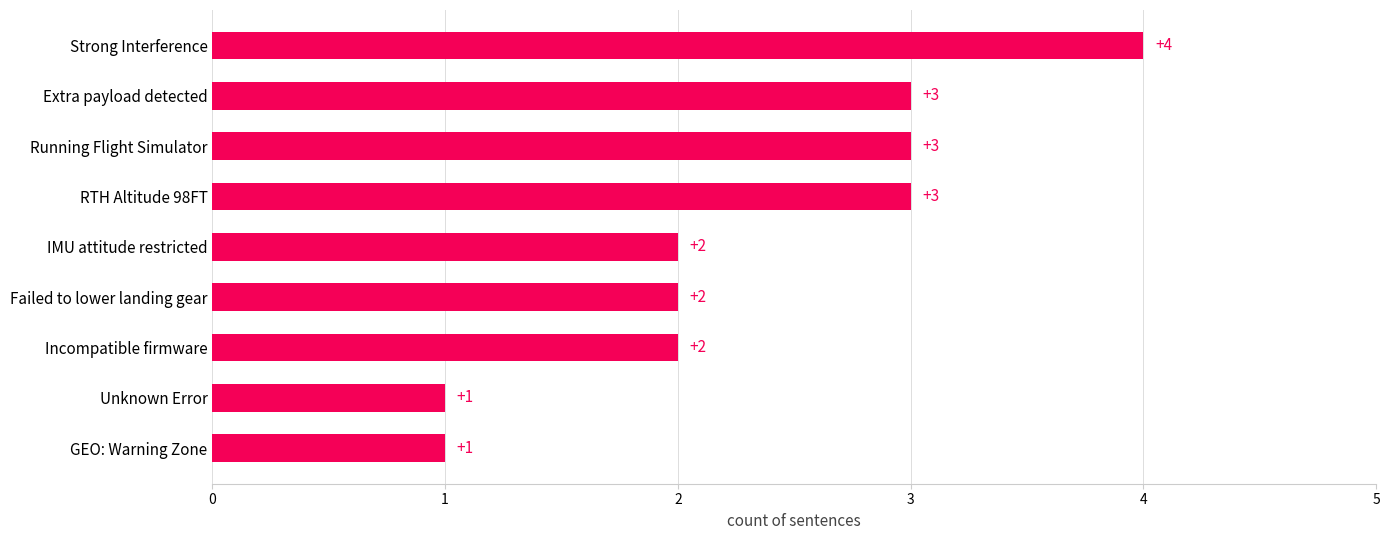

Count the values in the range 2 to 3.

6